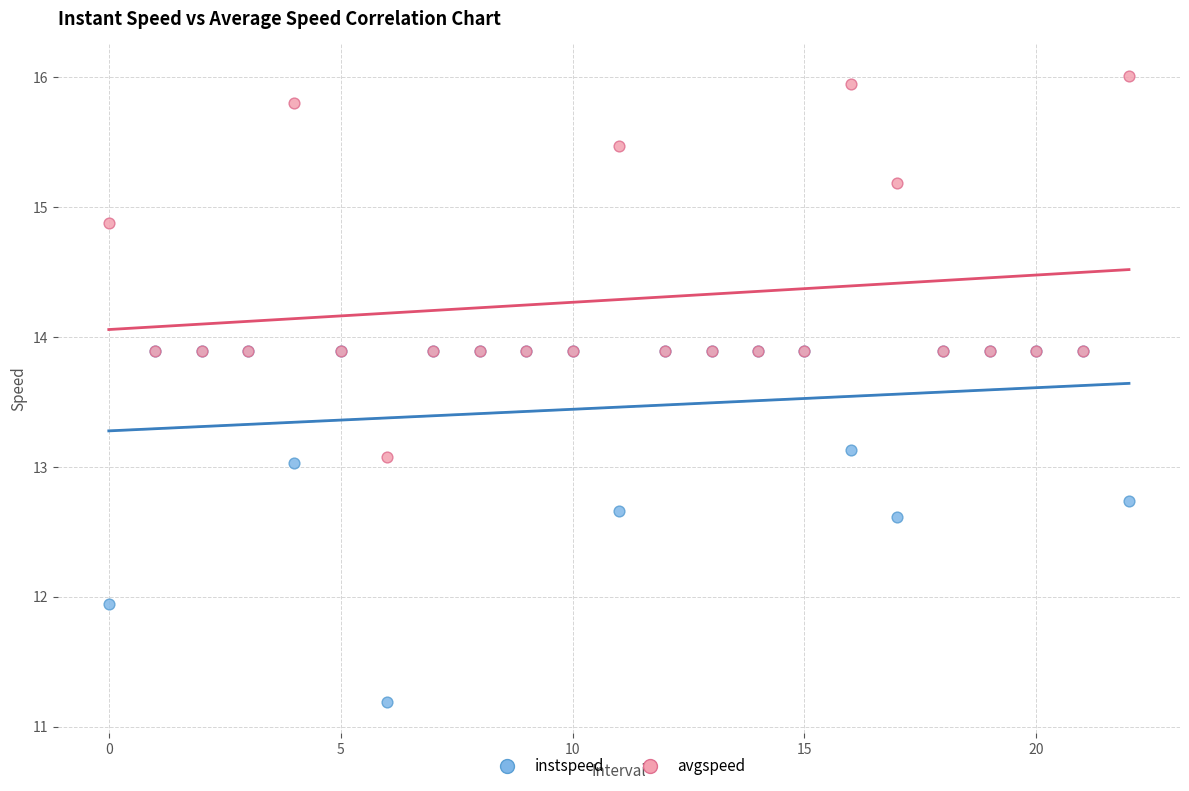

What are all the series names shown in the legend?

instspeed, avgspeed